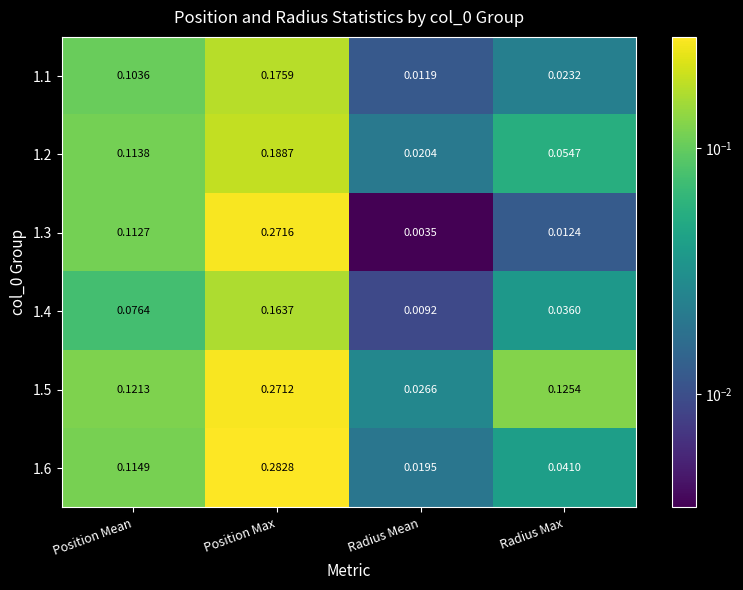

At Position Mean, list the series in order from smallest to largest.

1.4, 1.1, 1.3, 1.2, 1.6, 1.5